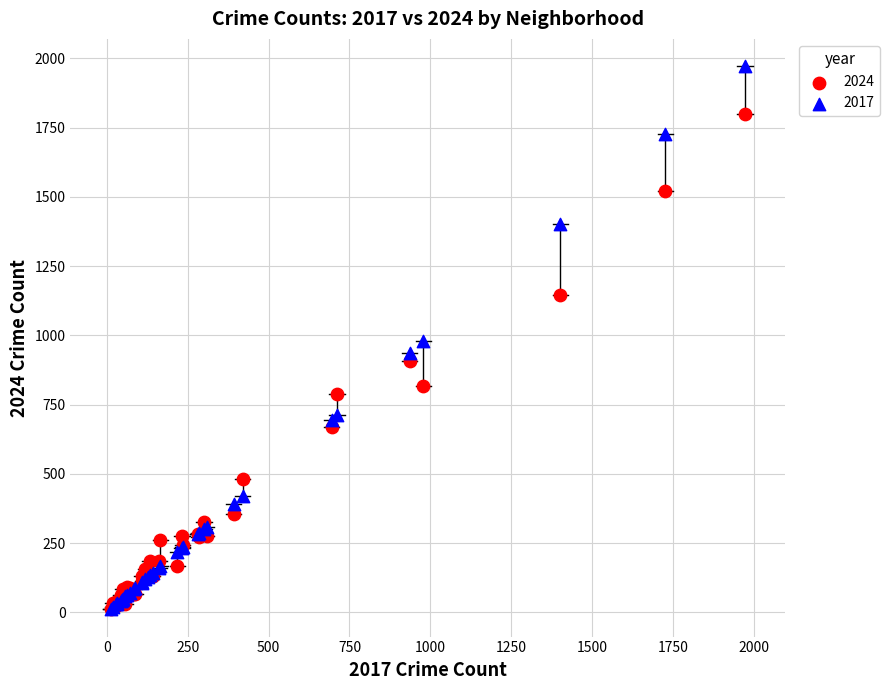

Which series has the widest spread of Y values?

2017